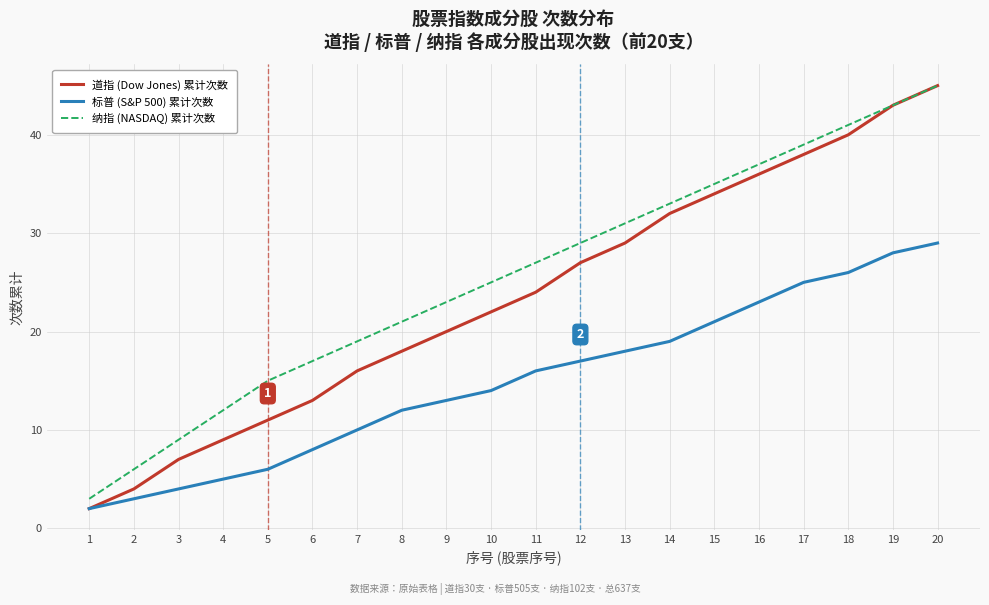

What is the total value across all series at 14?

84